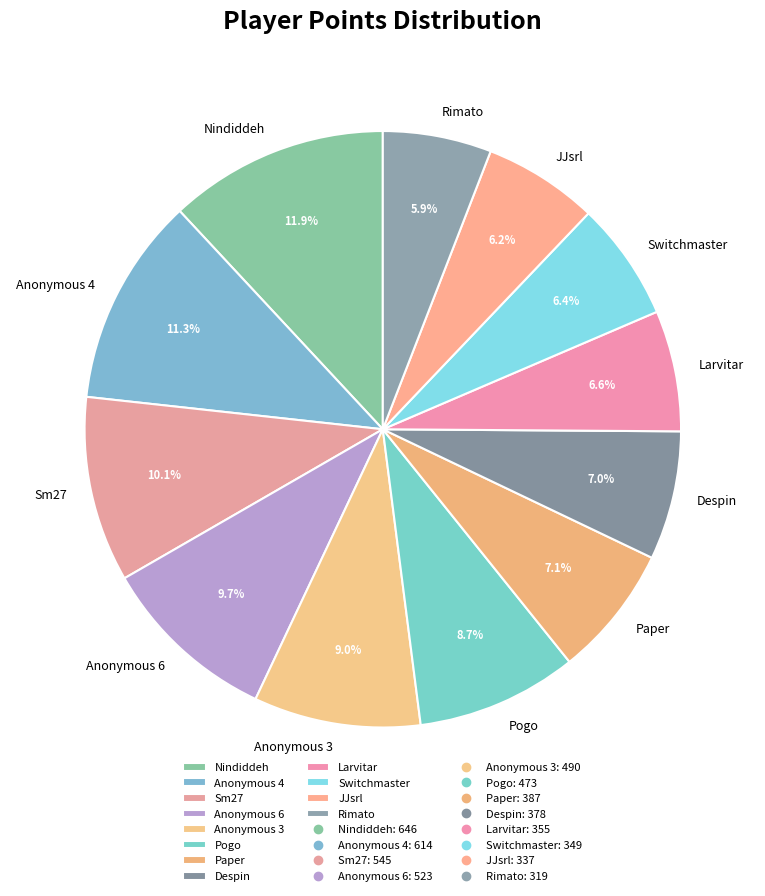

Count the number of slices in the pie.

12